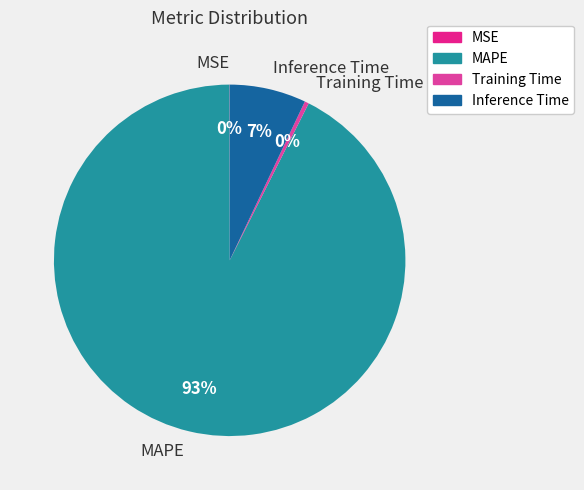

Does Training Time represent more than half of the total?

No